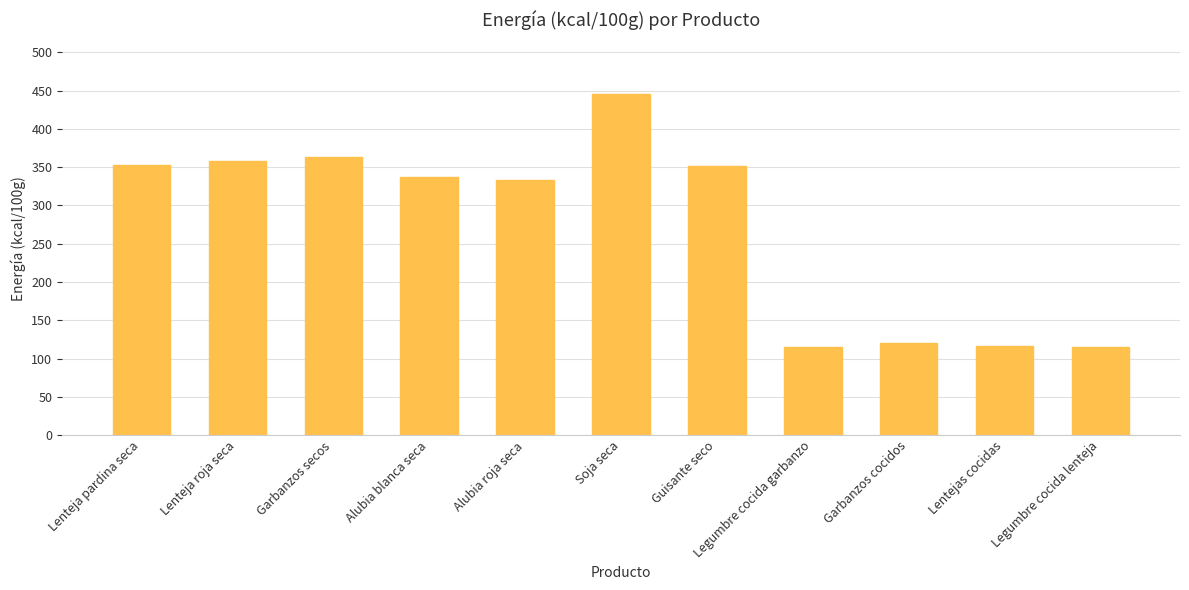

The value at Alubia blanca seca is 102. True or false?

False